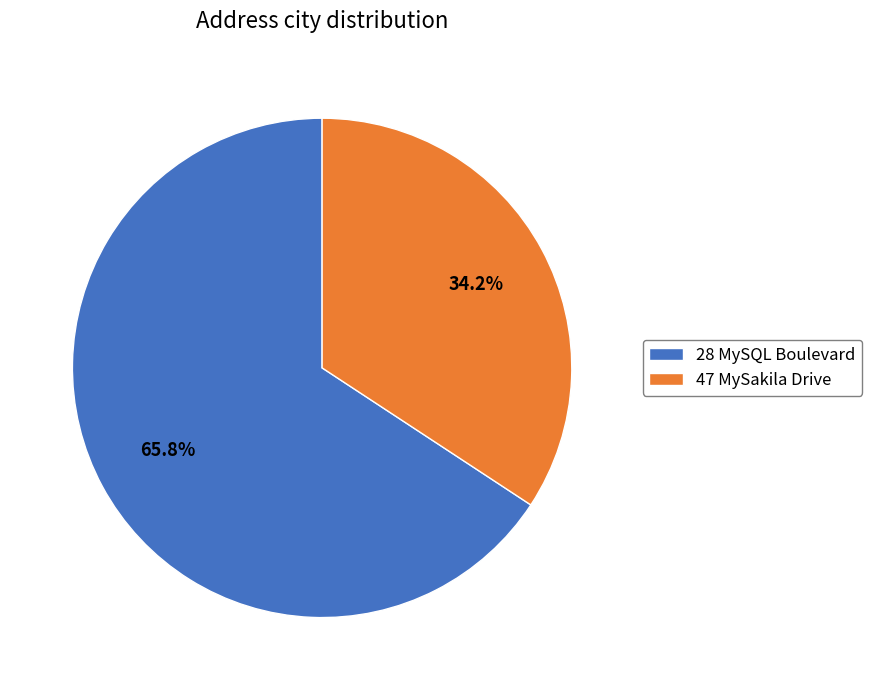

How many slices are in this pie chart?

2